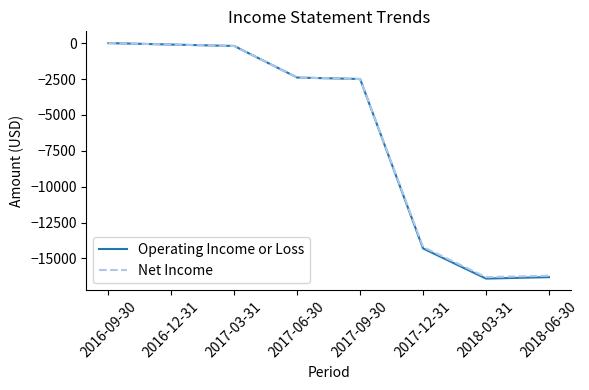

What is the minimum value shown in the chart?

-16400